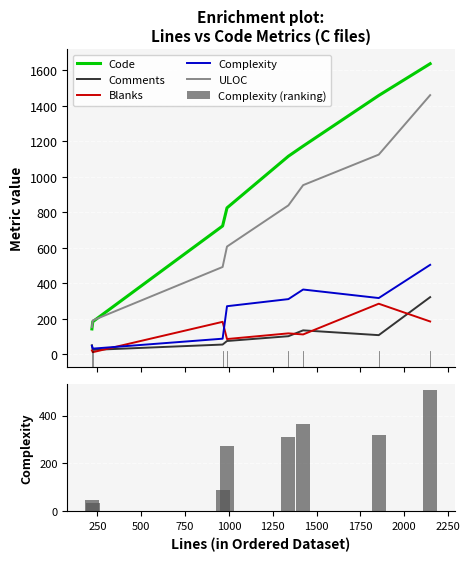

True or false: ULOC and Comments cross at least once.

False